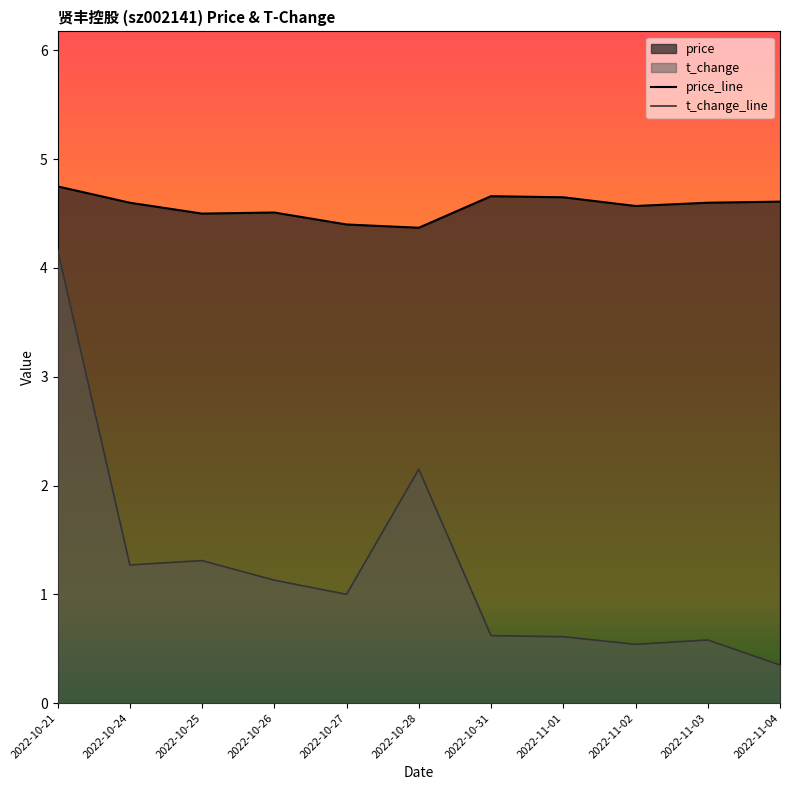

Is the value of price_line at 2022-10-21 greater than the value of t_change_line at 2022-10-24?

Yes